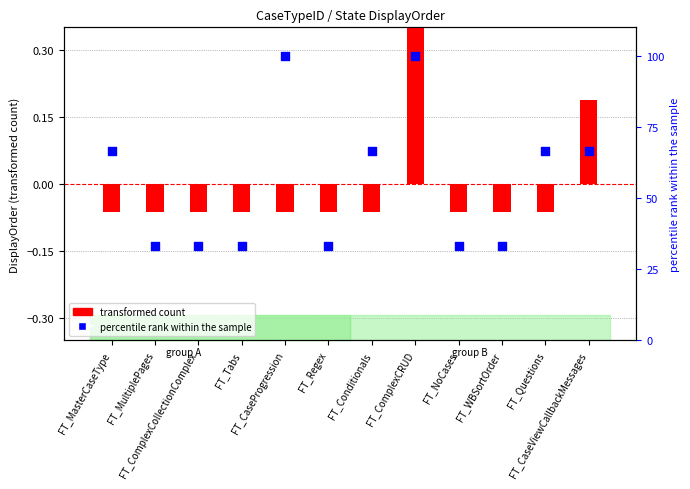

Which series has the largest total across all categories?

percentile rank within the sample